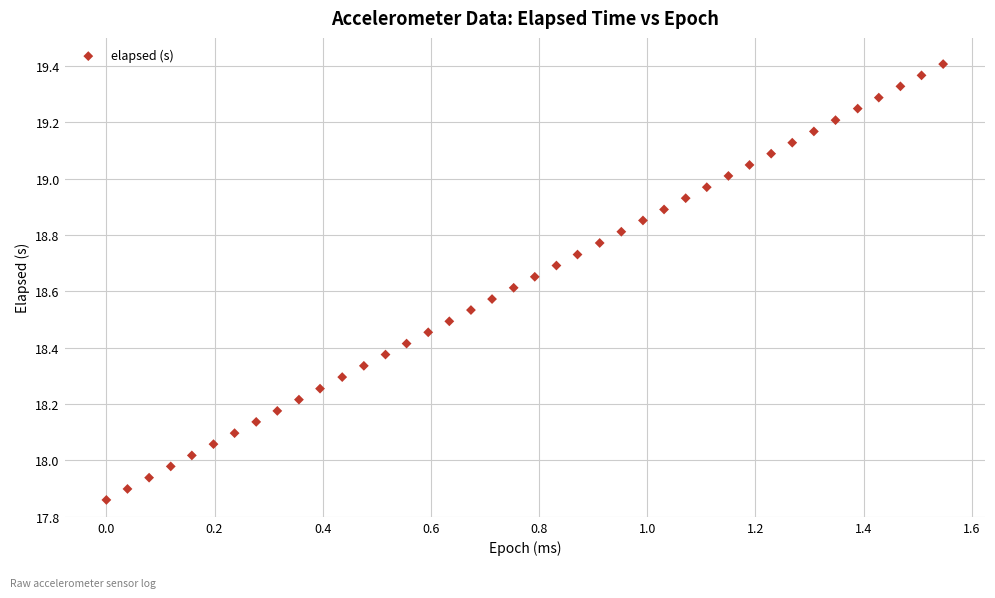

What is the range of X values (max minus min)?

1.5